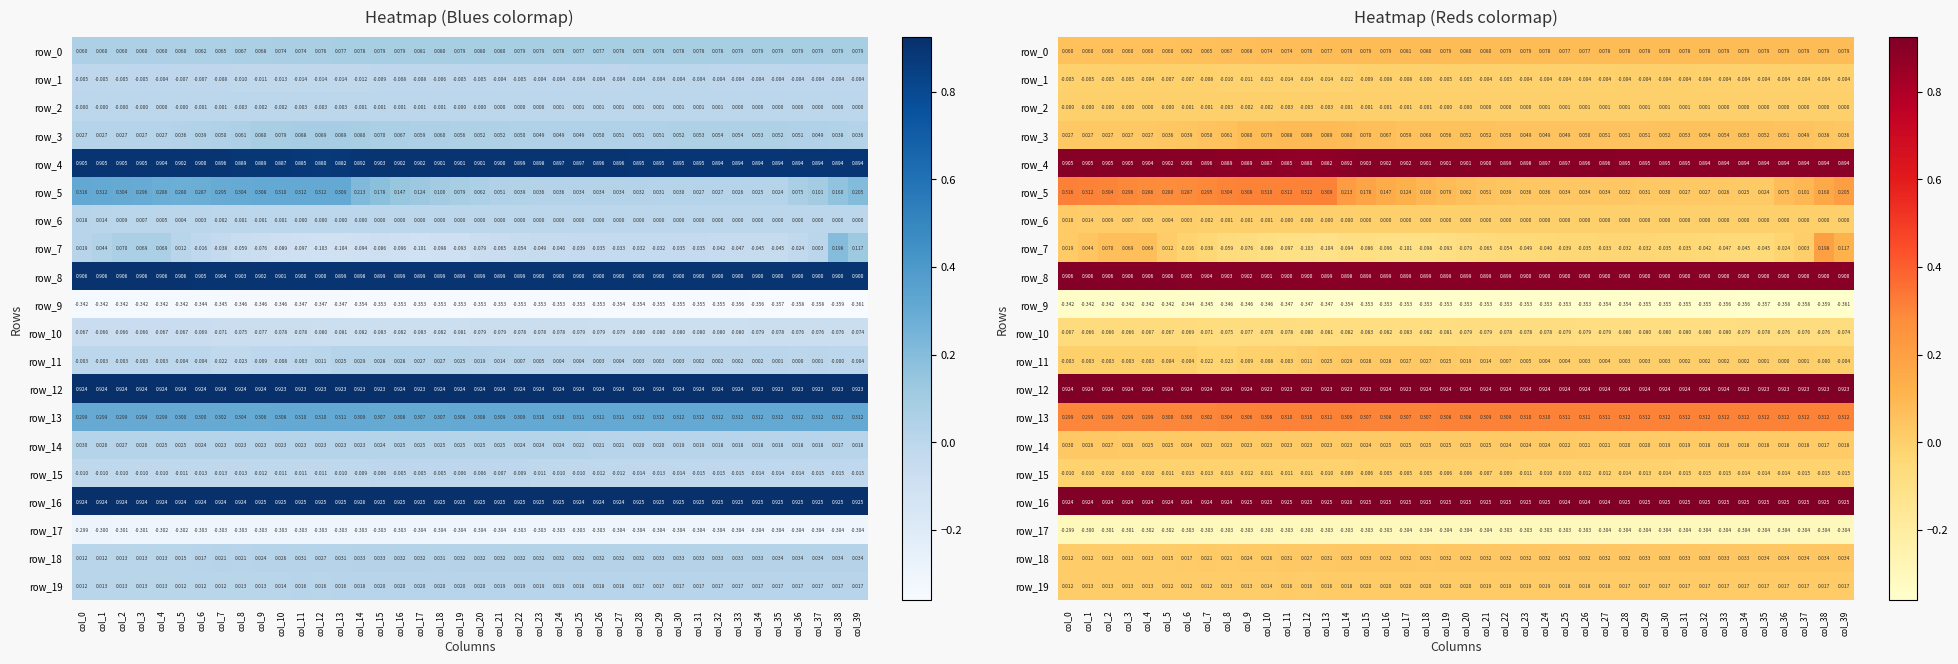

Which category has the lowest value across all series?

col_39